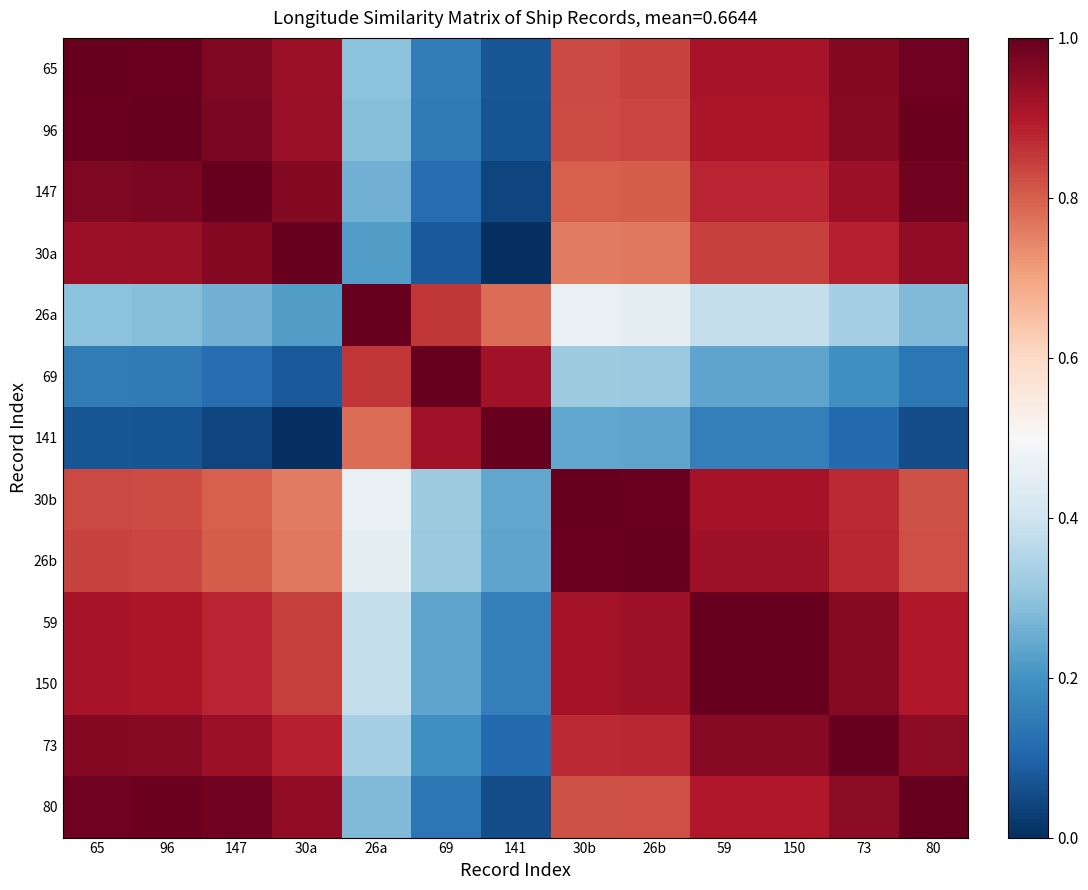

What is the greatest value displayed?

1.0